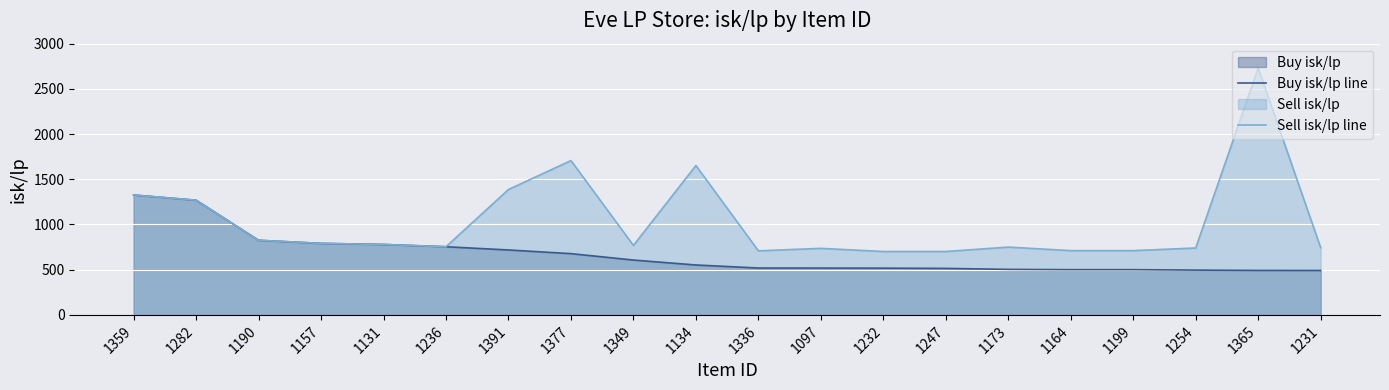

Reading left to right, extract all data points from this chart.

Buy isk/lp line: 1359=1326.1	1282=1268.8	1190=825.3	1157=791.2	1131=779.2	1236=753.9	1391=718.2	1377=677.6	1349=606.8	1134=552.2	1336=518.5	1097=518.2	1232=517.2	1247=514.5	1173=503.4	1164=500.5	1199=500.5	1254=495.4	1365=492.0	1231=491.5
Sell isk/lp line: 1359=1326.1	1282=1268.8	1190=825.3	1157=791.2	1131=779.2	1236=753.9	1391=1387.1	1377=1706.8	1349=768.4	1134=1652.2	1336=708.6	1097=736.1	1232=701.1	1247=701.1	1173=749.9	1164=710.9	1199=710.9	1254=739.8	1365=2729.5	1231=743.4